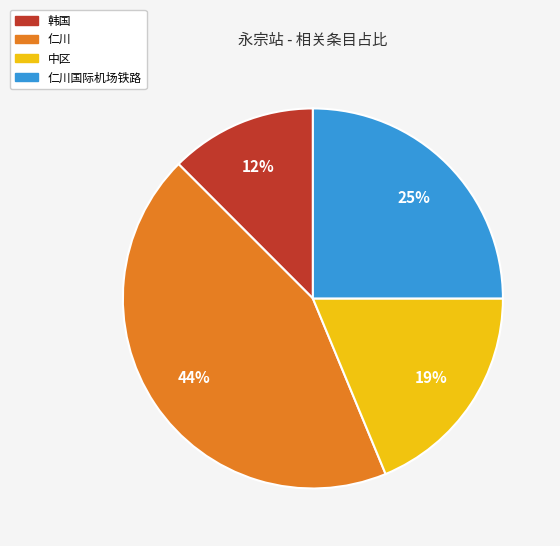

Is there any slice that represents more than half of the pie?

No